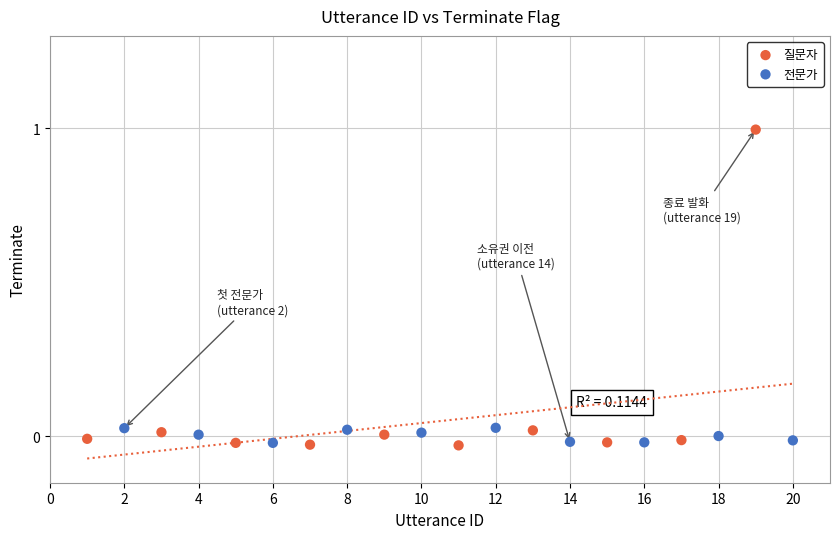

Which series has the largest Y range (max minus min)?

질문자